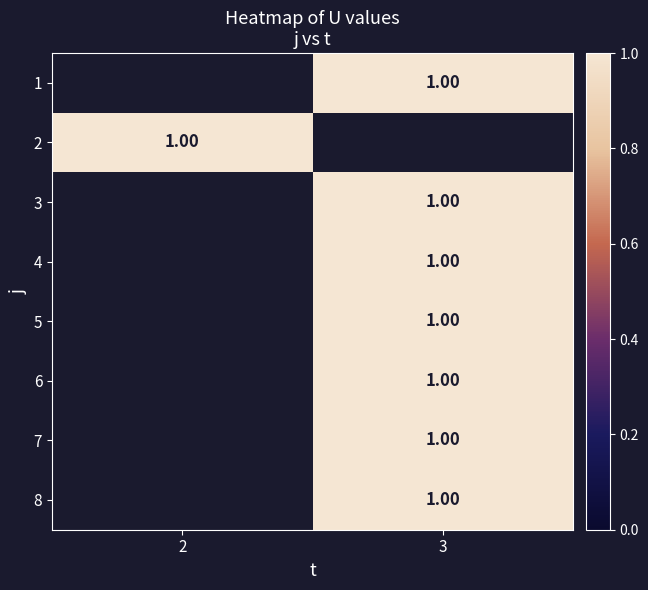

At which category does the chart reach its minimum across all series?

3